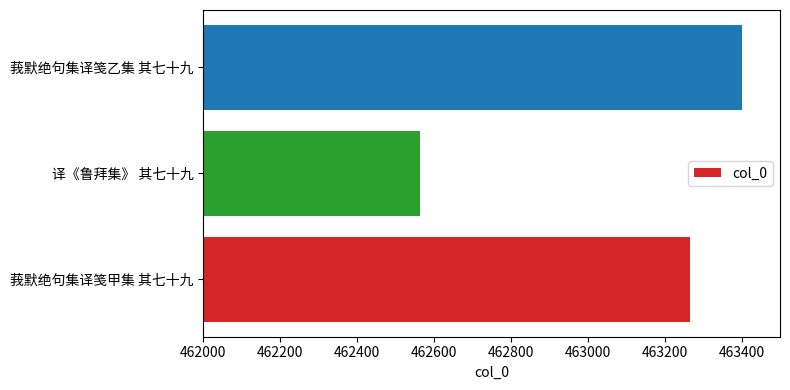

Between 莪默绝句集译笺甲集 其七十九 and 译《鲁拜集》 其七十九, which is larger?

莪默绝句集译笺甲集 其七十九